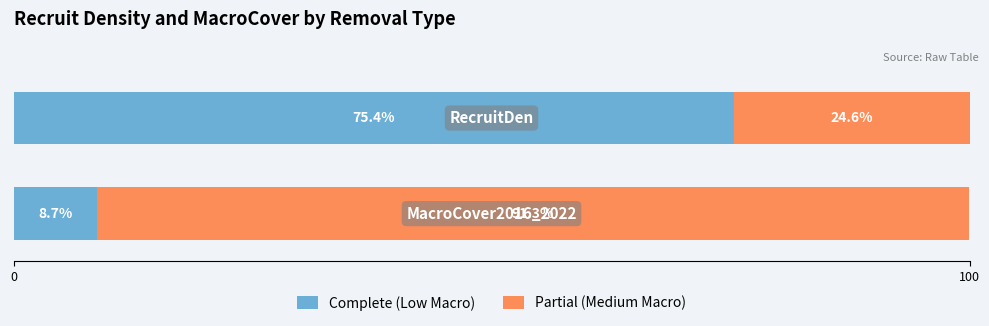

What is the maximum value for Complete (Low Macro)?

75.4